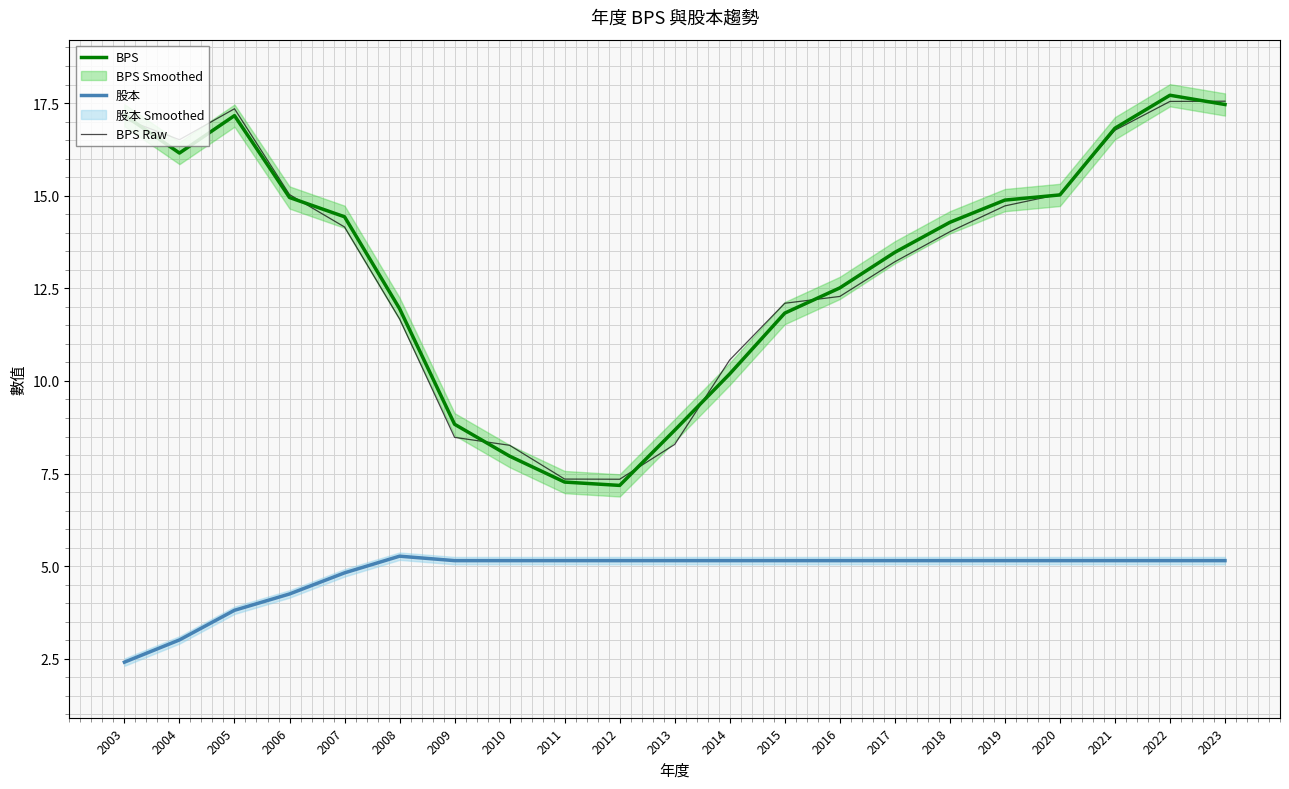

Reading left to right, transcribe all the data shown in this chart.

BPS: 17.2	16.1	17.2	14.9	14.4	11.9	8.8	8.0	7.3	7.2	8.7	10.2	11.8	12.5	13.5	14.3	14.9	15.0	16.8	17.7	17.5
股本: 2.4	3.0	3.8	4.2	4.8	5.3	5.2	5.2	5.2	5.2	5.2	5.2	5.2	5.2	5.2	5.2	5.2	5.2	5.2	5.2	5.2
BPS Raw: 17.1	16.5	17.3	15.0	14.2	11.7	8.5	8.3	7.4	7.3	8.3	10.6	12.1	12.3	13.2	14.0	14.7	15.0	16.8	17.5	17.5